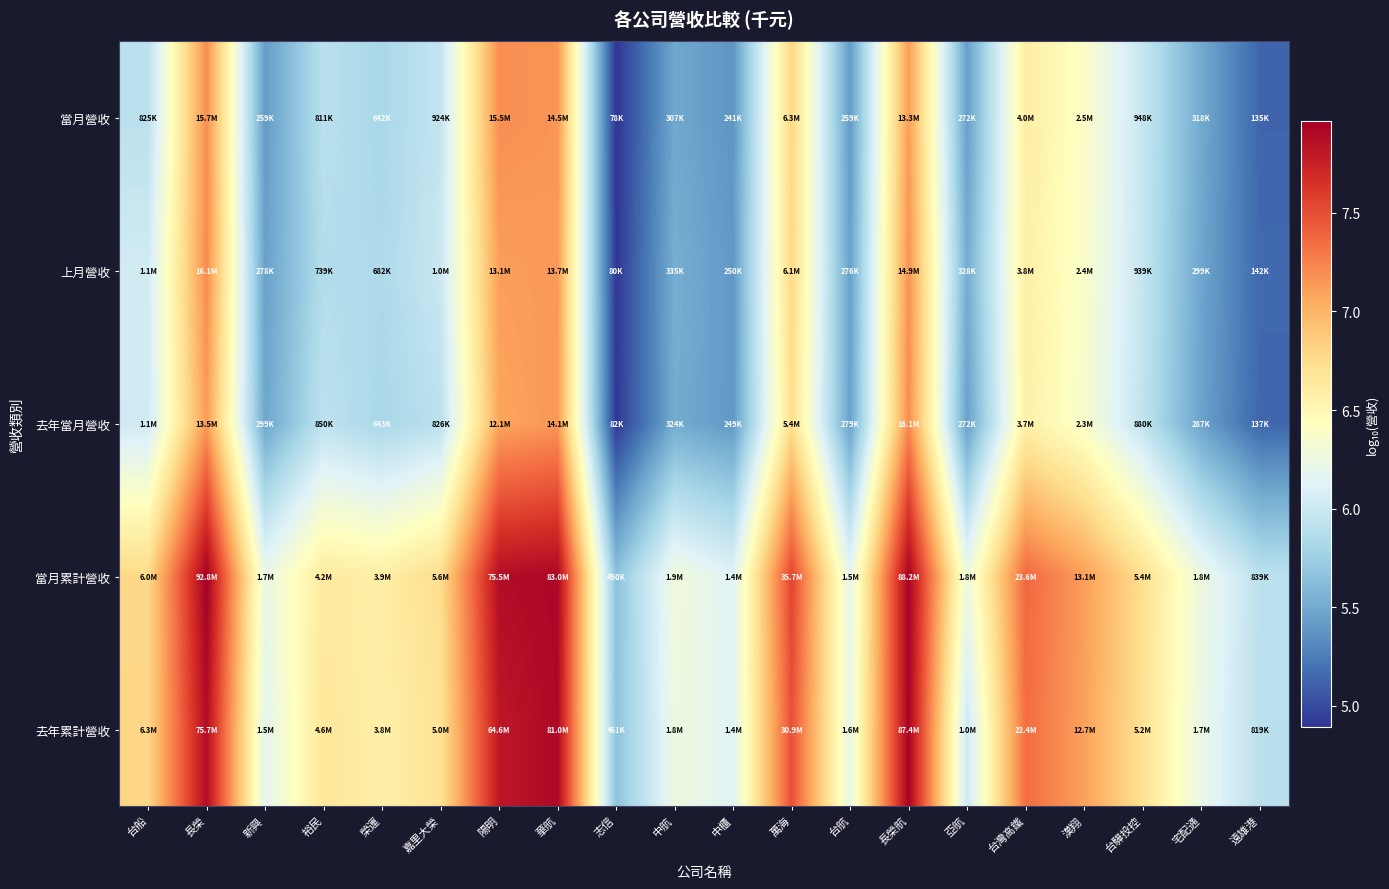

Reading left to right, what are all the values shown in this chart?

當月營收: 台船=5.9	長榮=7.2	新興=5.4	裕民=5.9	榮運=5.8	嘉里大榮=6.0	陽明=7.2	華航=7.2	志信=4.9	中航=5.5	中櫃=5.4	萬海=6.8	台航=5.4	長榮航=7.1	亞航=5.4	台灣高鐵=6.6	漢翔=6.4	台驊投控=6.0	宅配通=5.5	遠雄港=5.1
上月營收: 台船=6.0	長榮=7.2	新興=5.4	裕民=5.9	榮運=5.8	嘉里大榮=6.0	陽明=7.1	華航=7.1	志信=4.9	中航=5.5	中櫃=5.4	萬海=6.8	台航=5.4	長榮航=7.2	亞航=5.5	台灣高鐵=6.6	漢翔=6.4	台驊投控=6.0	宅配通=5.5	遠雄港=5.2
去年當月營收: 台船=6.0	長榮=7.1	新興=5.5	裕民=5.9	榮運=5.8	嘉里大榮=5.9	陽明=7.1	華航=7.1	志信=4.9	中航=5.5	中櫃=5.4	萬海=6.7	台航=5.4	長榮航=7.2	亞航=5.4	台灣高鐵=6.6	漢翔=6.4	台驊投控=5.9	宅配通=5.5	遠雄港=5.1
當月累計營收: 台船=6.8	長榮=8.0	新興=6.2	裕民=6.6	榮運=6.6	嘉里大榮=6.7	陽明=7.9	華航=7.9	志信=5.7	中航=6.3	中櫃=6.1	萬海=7.6	台航=6.2	長榮航=7.9	亞航=6.3	台灣高鐵=7.4	漢翔=7.1	台驊投控=6.7	宅配通=6.3	遠雄港=5.9
去年累計營收: 台船=6.8	長榮=7.9	新興=6.2	裕民=6.7	榮運=6.6	嘉里大榮=6.7	陽明=7.8	華航=7.9	志信=5.7	中航=6.3	中櫃=6.1	萬海=7.5	台航=6.2	長榮航=7.9	亞航=6.0	台灣高鐵=7.3	漢翔=7.1	台驊投控=6.7	宅配通=6.2	遠雄港=5.9